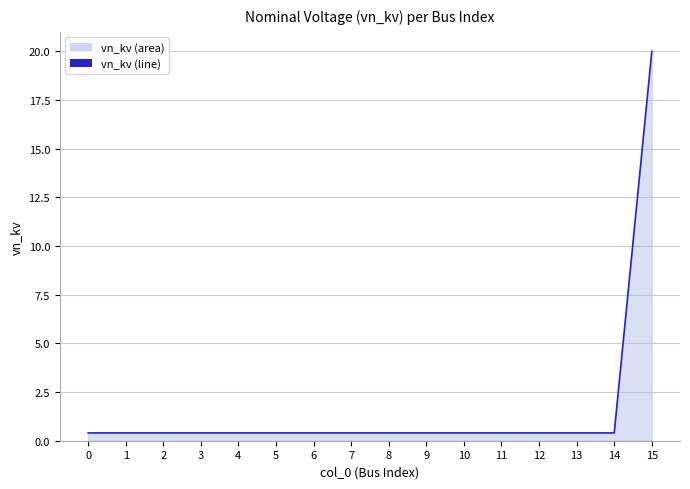

Between 11 and 12, which is larger?

11